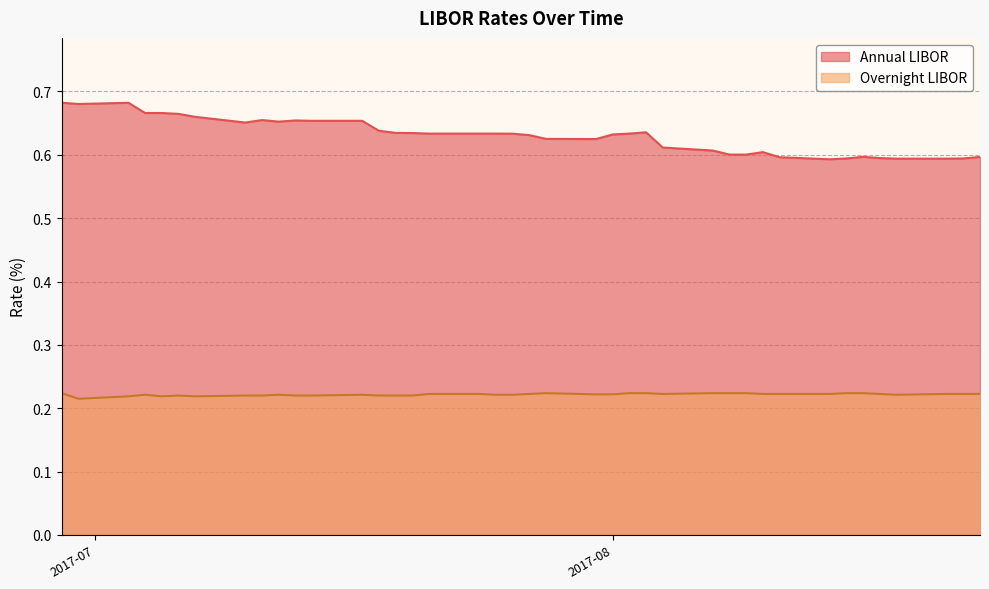

What is the highest value of the Overnight LIBOR series?

0.2